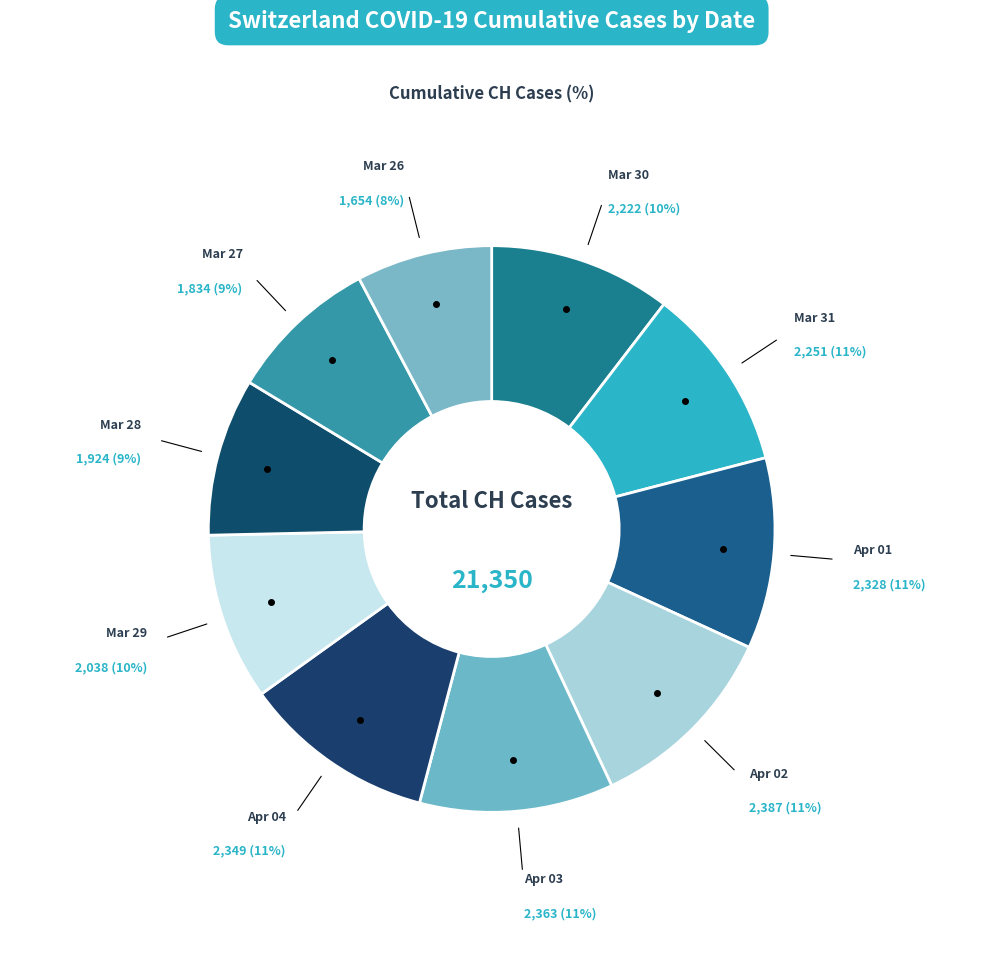

Which has a higher value, Apr 01 or Mar 28?

Apr 01